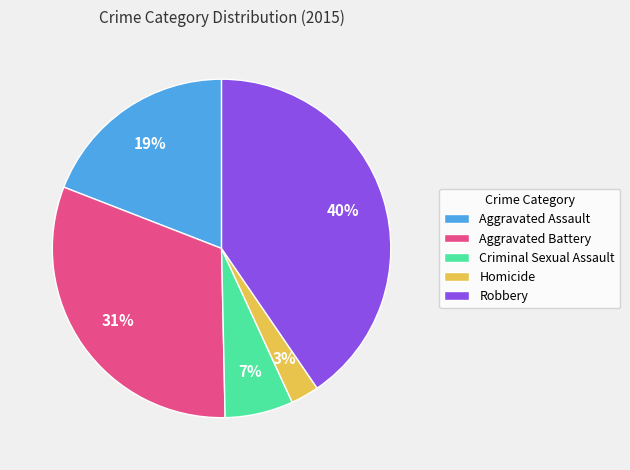

Count the number of slices in the pie.

5